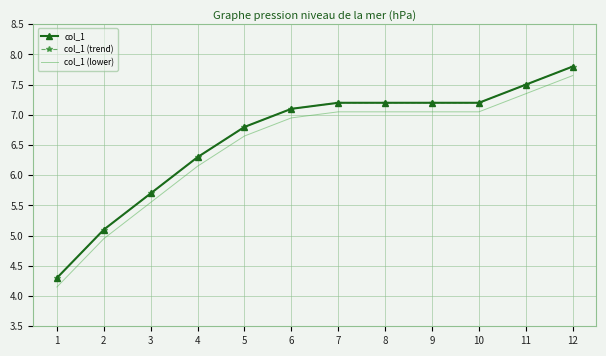

Where does the col_1 series first go above 7?

6